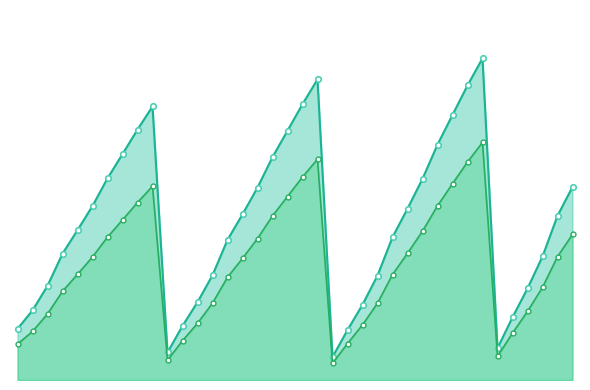

At which category is the sum across all series the highest?

31